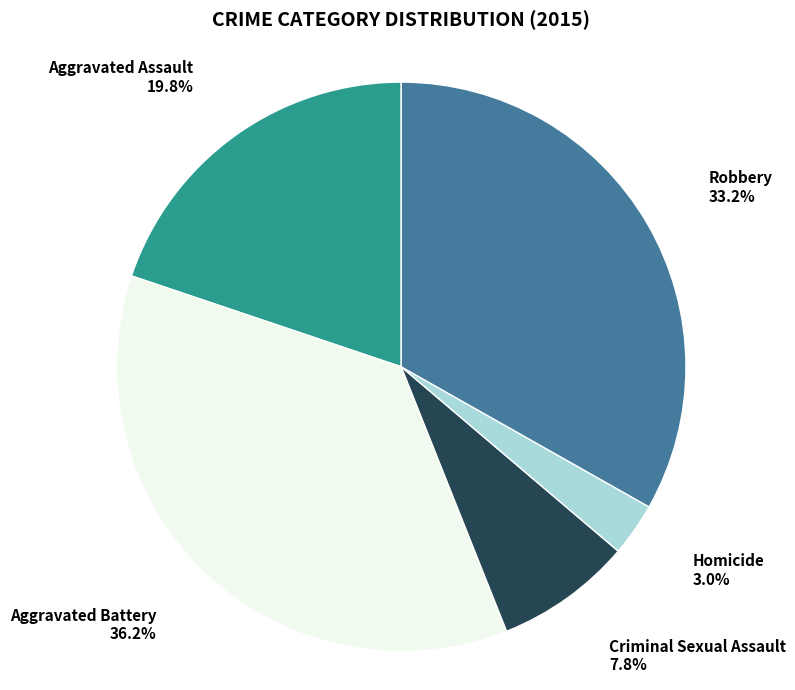

To the nearest percent, what is the combined percentage of Aggravated Battery and Homicide?

39%